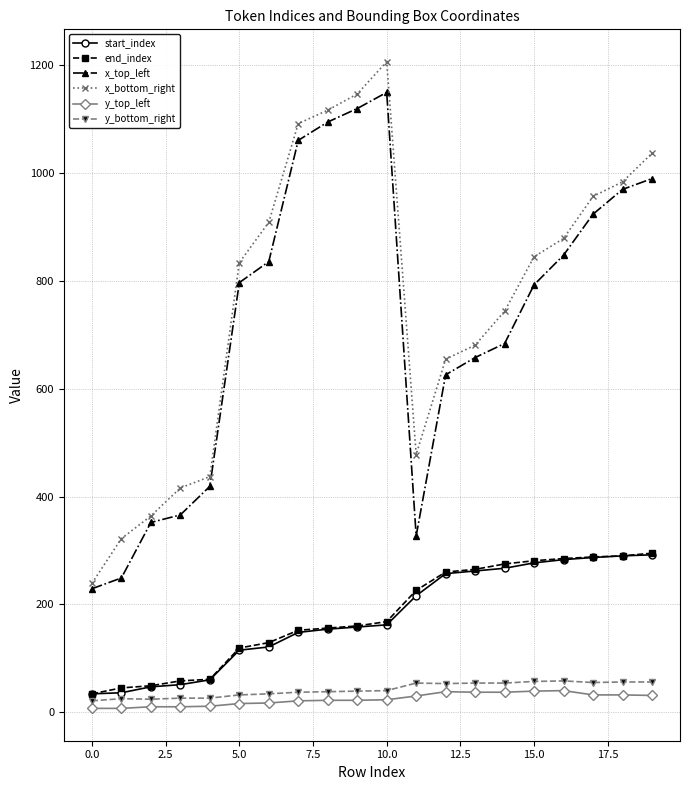

What is the value of the x_top_left point at the 4th from the left?

366